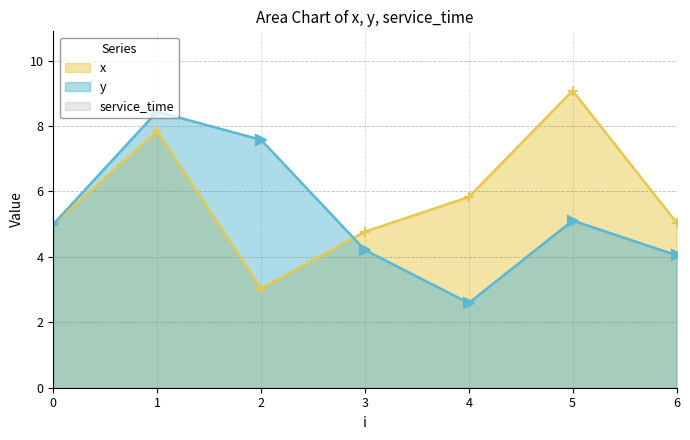

Which series has the largest total across all categories?

x